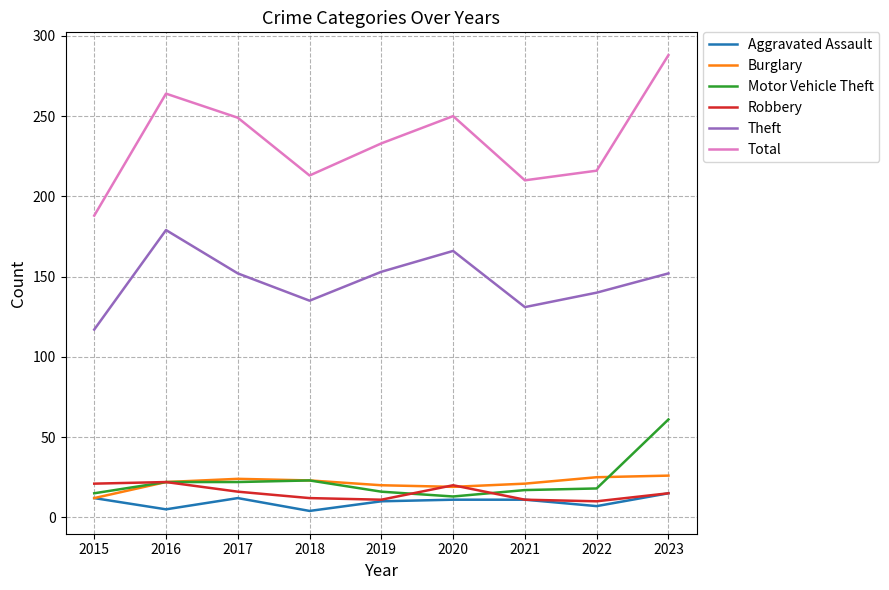

How many interior local peaks does the Theft series have?

2